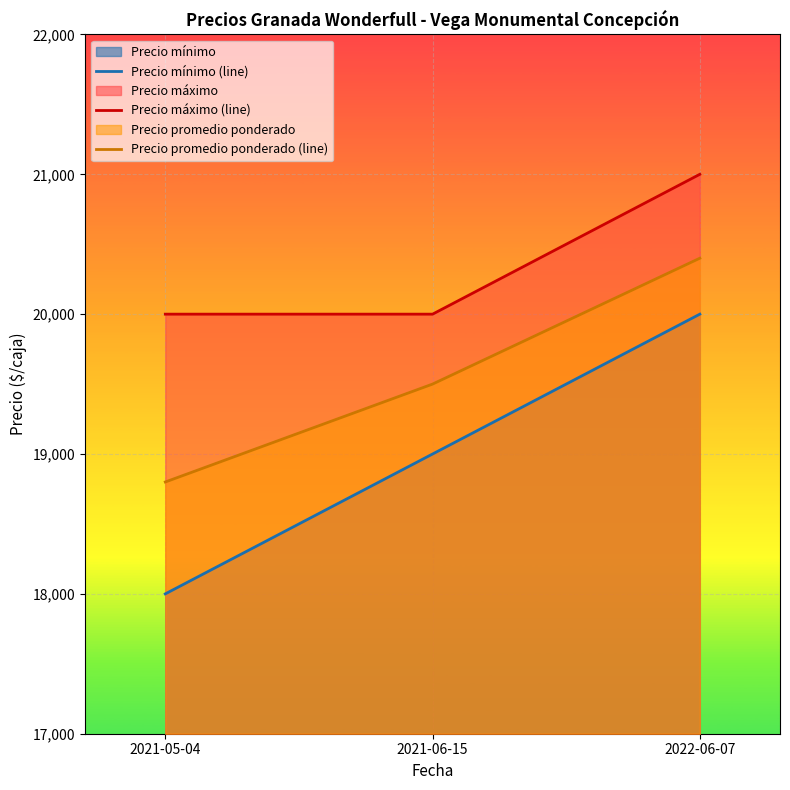

What is the label of the 1st point from the right?

2022-06-07